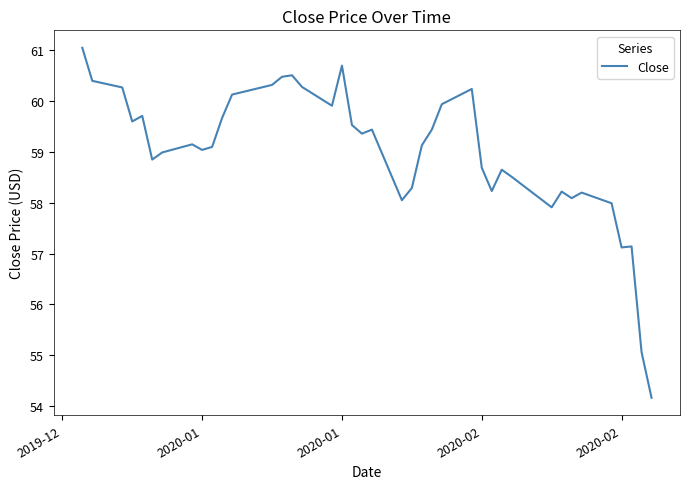

How many series are shown in this chart?

1